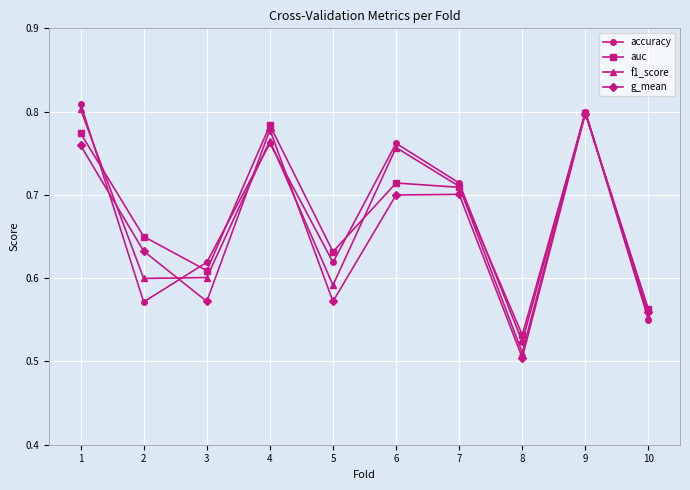

How many g_mean values are between 0 and 1?

10